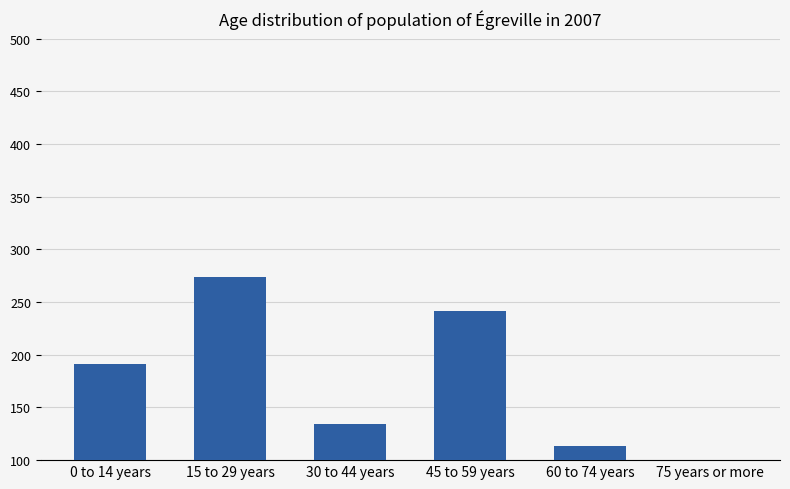

How many data points are less than 191?

3